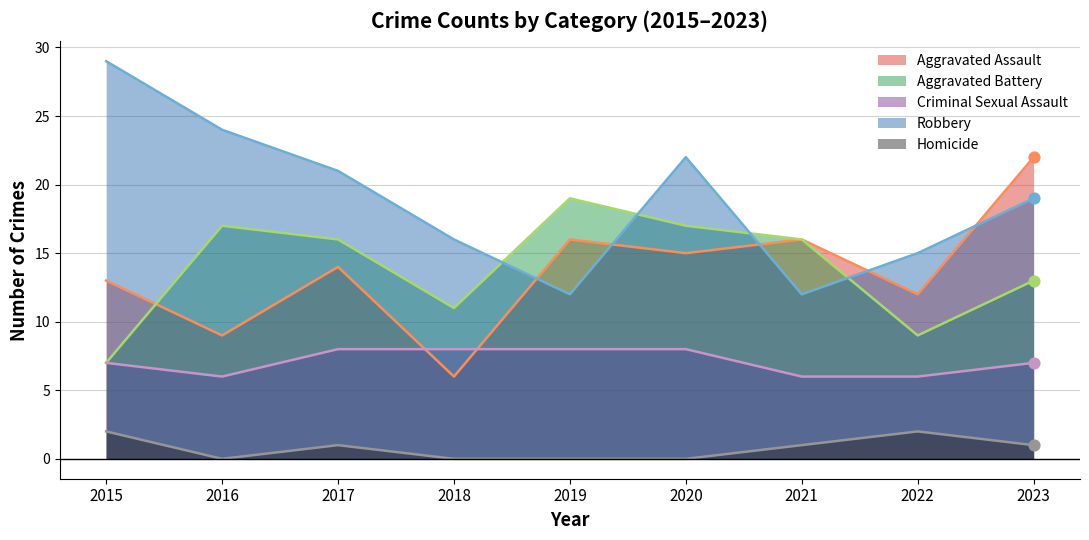

What are all the series names shown in the legend?

Aggravated Assault, Aggravated Battery, Criminal Sexual Assault, Robbery, Homicide